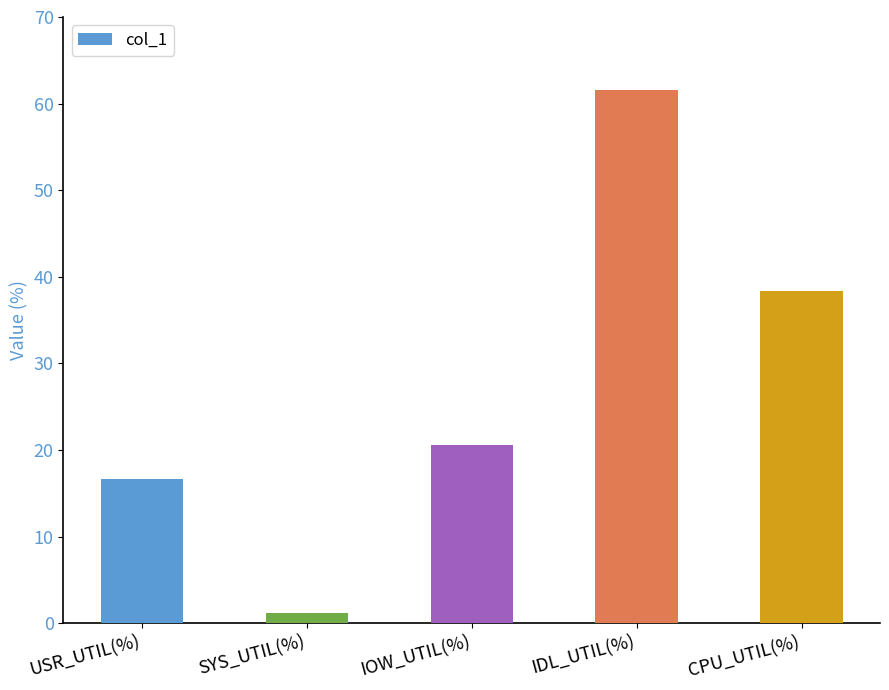

What is the value of the 2nd bar from the left?

1.2